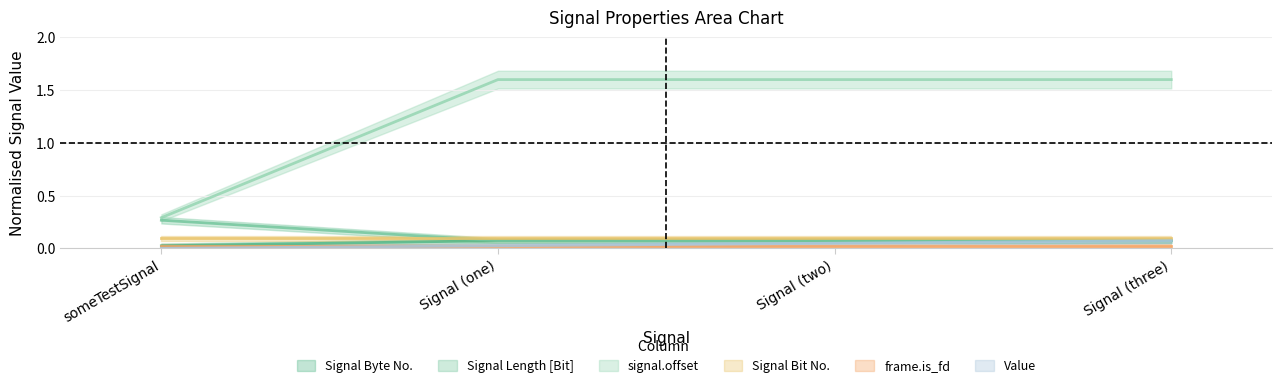

Is it true that Signal Byte No. equals 0.3 at someTestSignal?

True